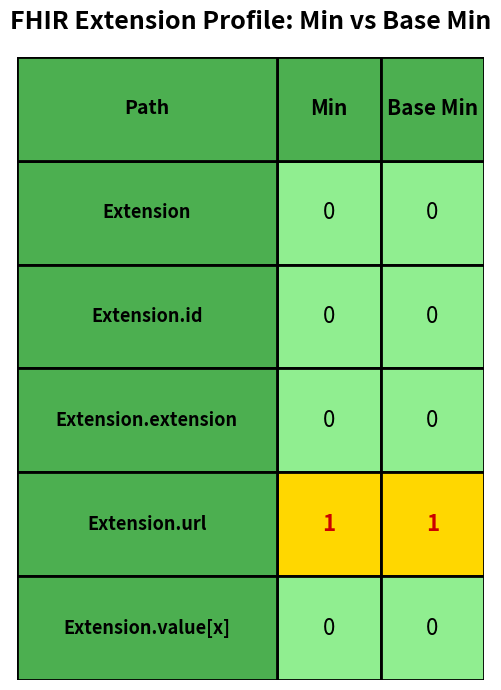

At how many categories does at least one series exceed 0?

2